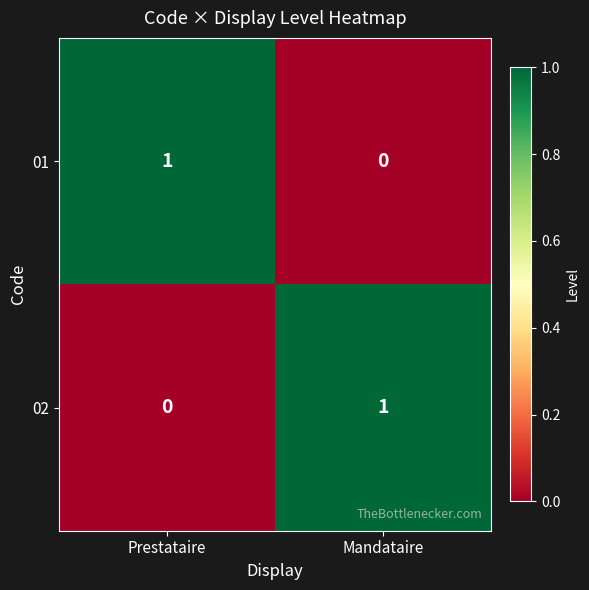

At Mandataire, list the series in order from largest to smallest.

02, 01